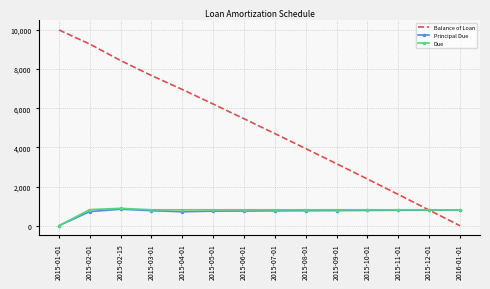

Between 2015-08-01 and 2016-01-01, which series saw the biggest shift?

Balance of Loan